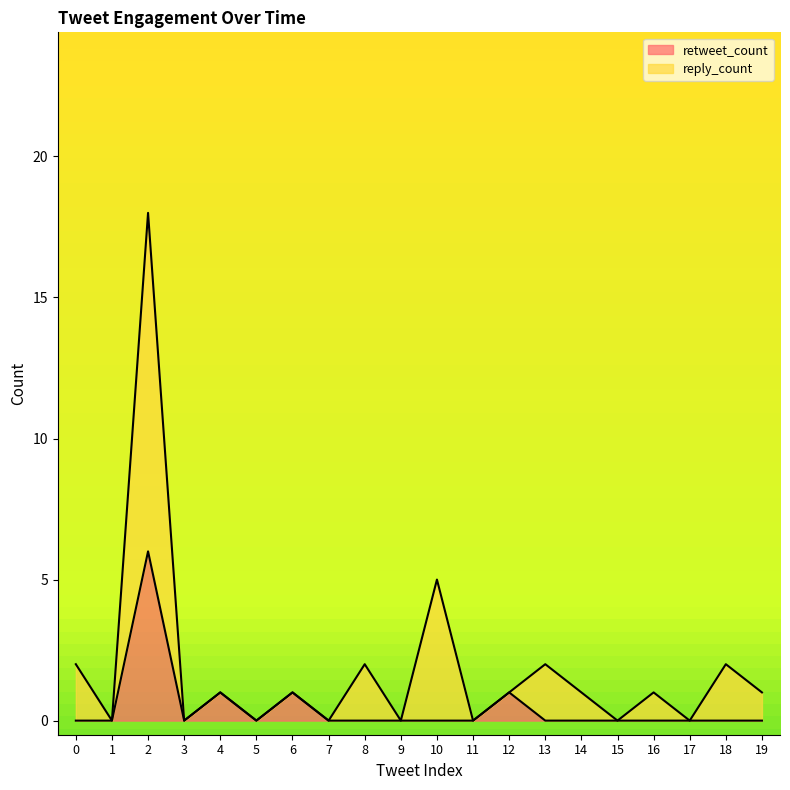

True or false: reply_count and retweet_count intersect in this chart.

False